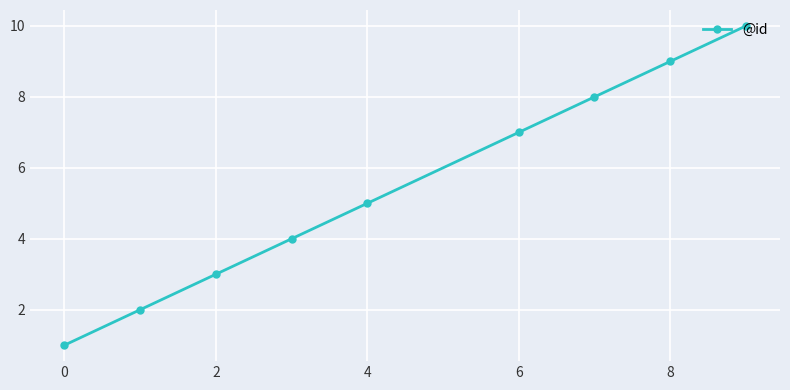

True or false: there are more than 0 points higher than both neighbors.

False